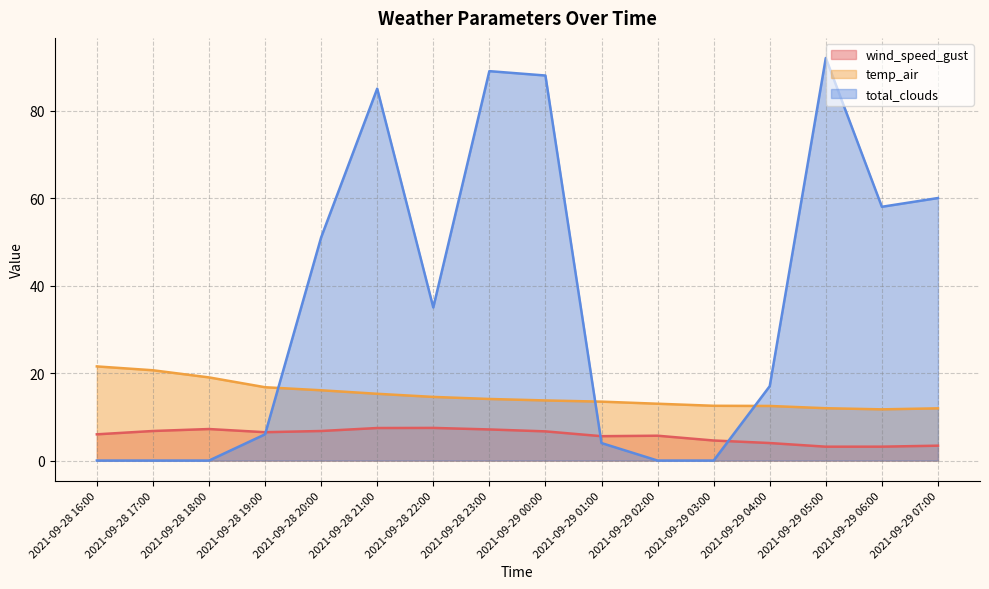

Where is total_clouds nearest to the value 46?

2021-09-28 20:00